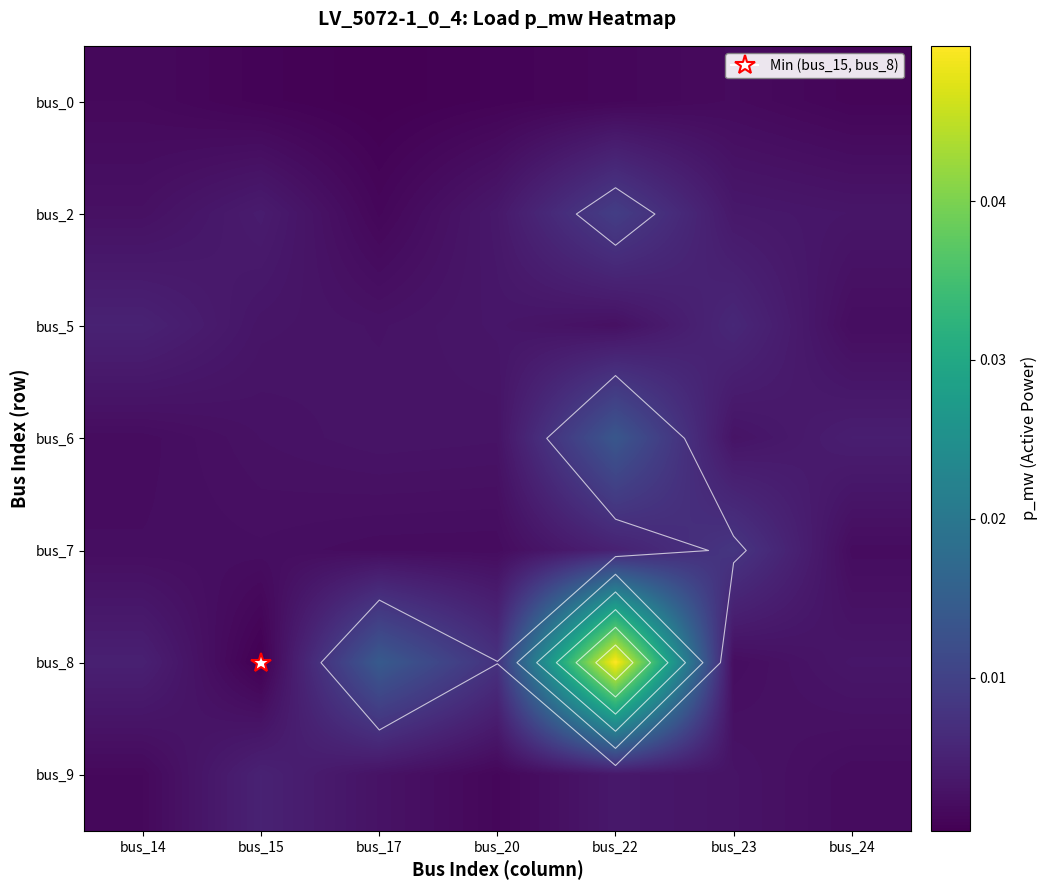

How many distinct data groups are displayed?

7